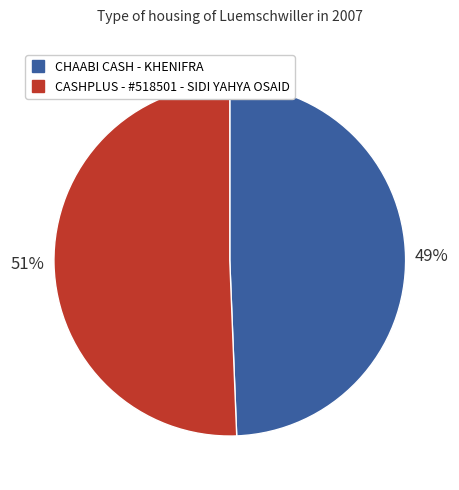

To the nearest percent, what is the average slice percentage?

50%